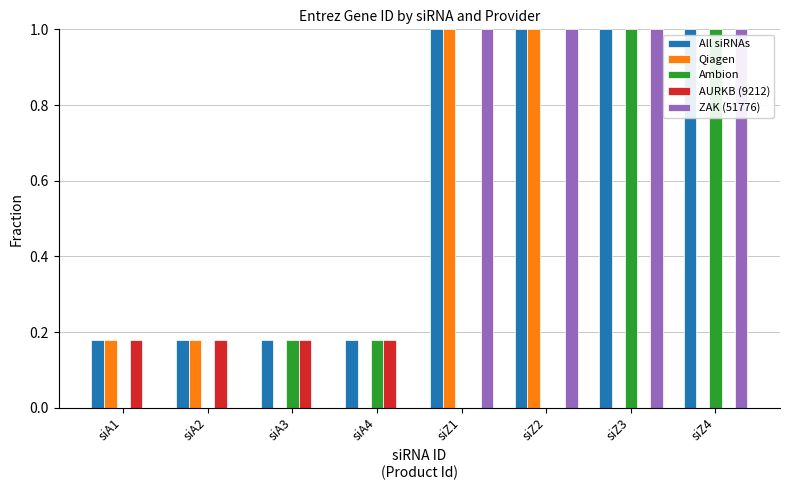

True or false: Qiagen has a value of 0.5 at siA3.

False